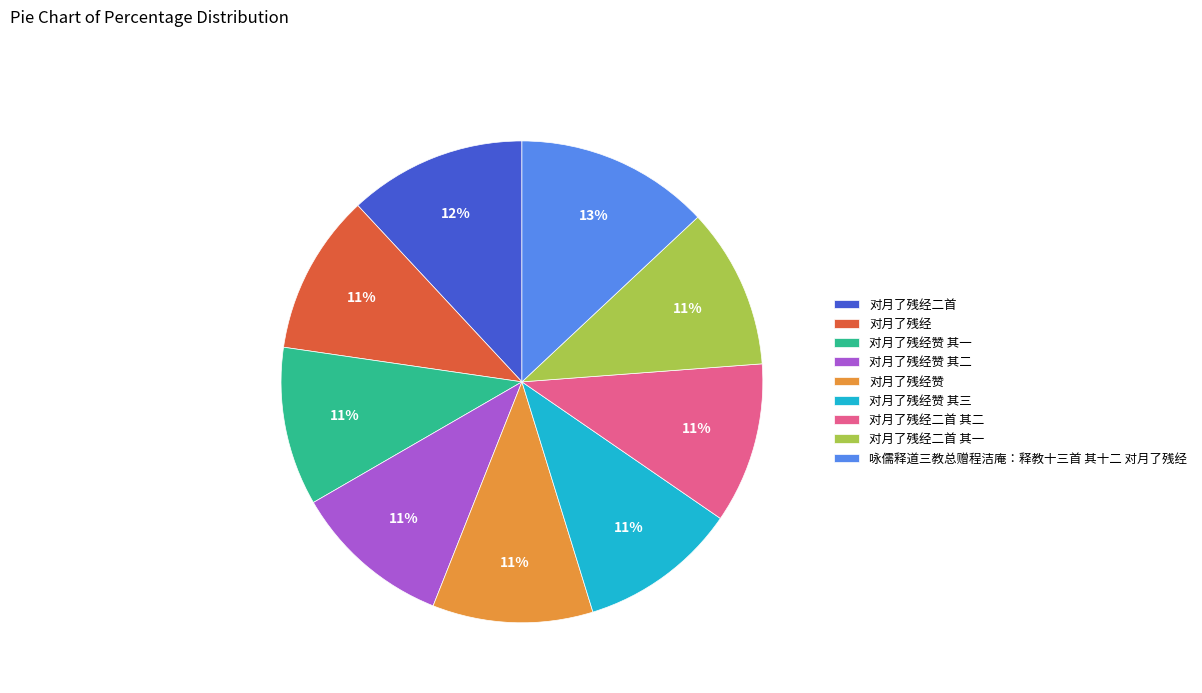

Is there a majority slice in this chart?

No